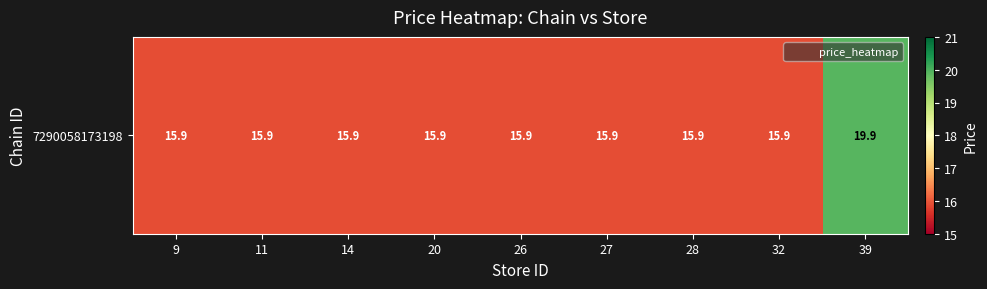

What is the smallest value displayed?

15.9